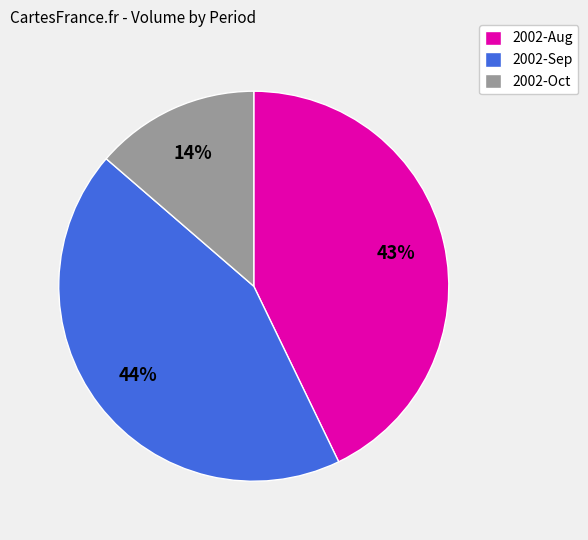

Is the sum of 2002-Sep and 2002-Oct greater than half?

Yes